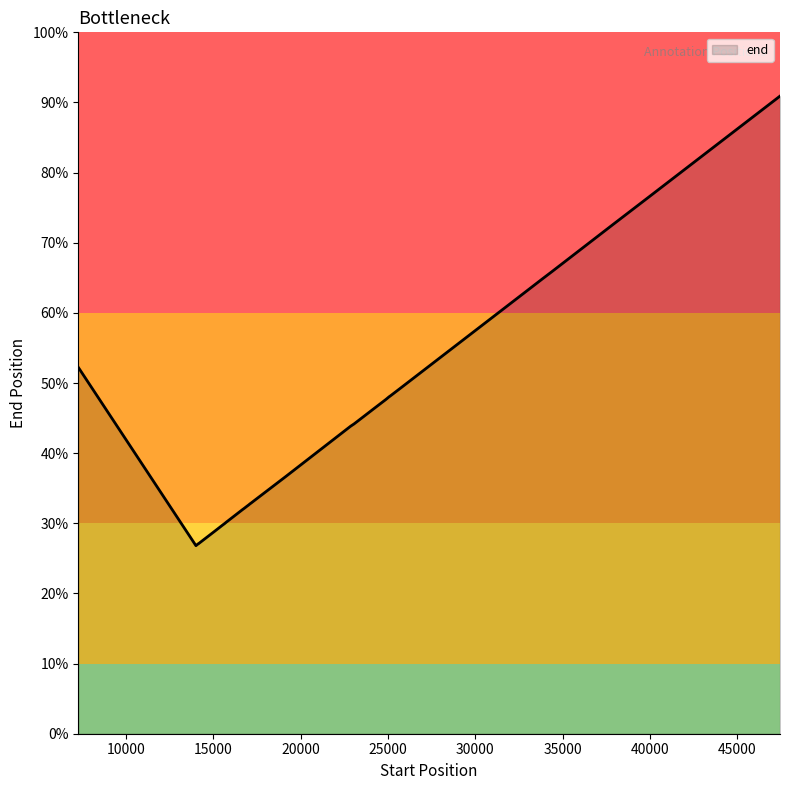

What is the difference between the maximum and minimum values?

33463